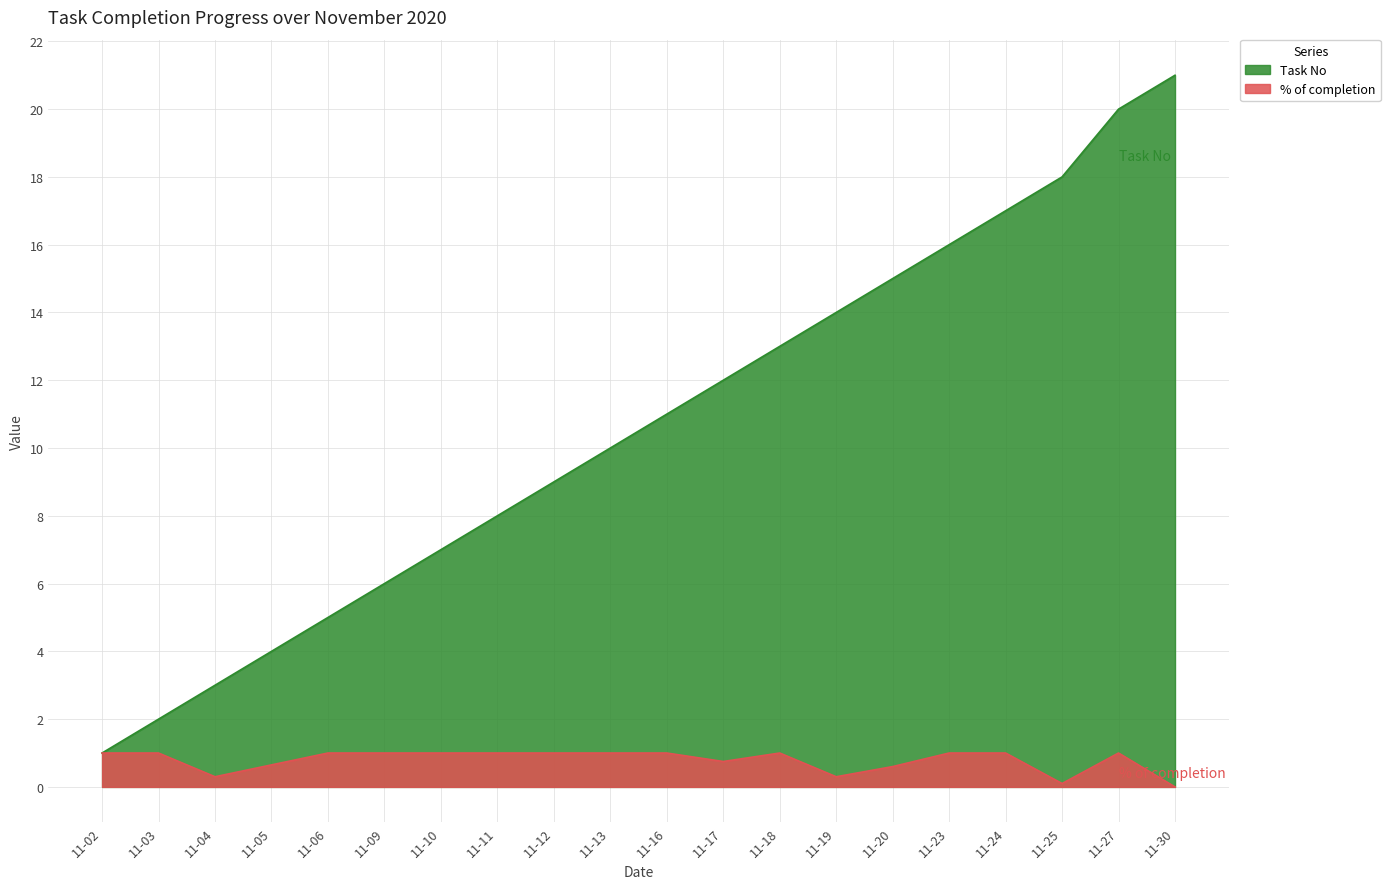

True or false: % of completion and Task No cross at least once.

False